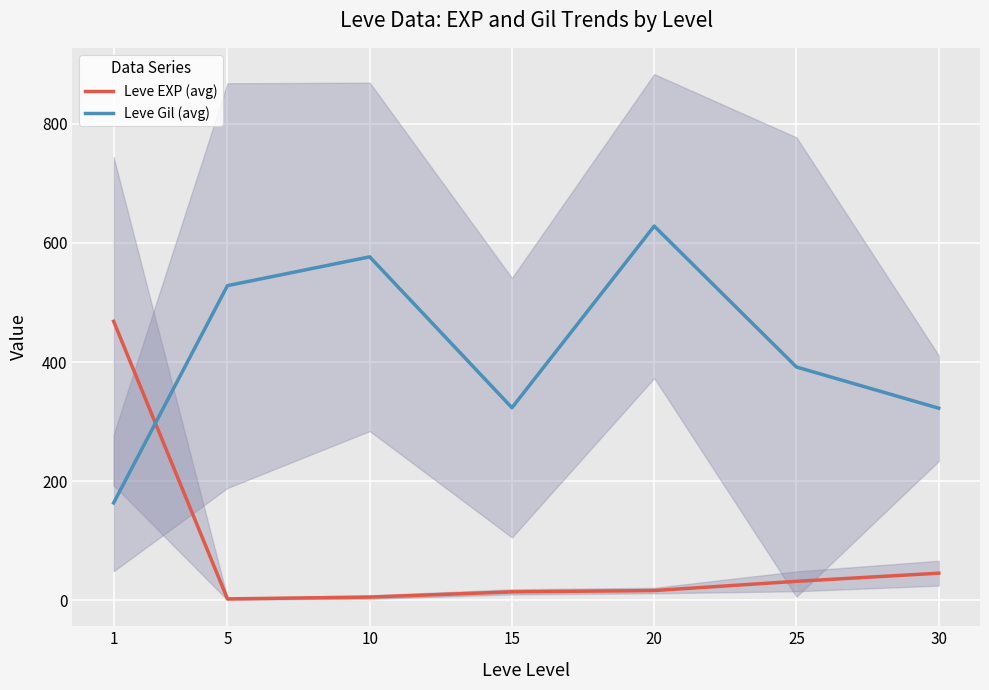

What are all the series names shown in the legend?

Leve EXP (avg), Leve Gil (avg)